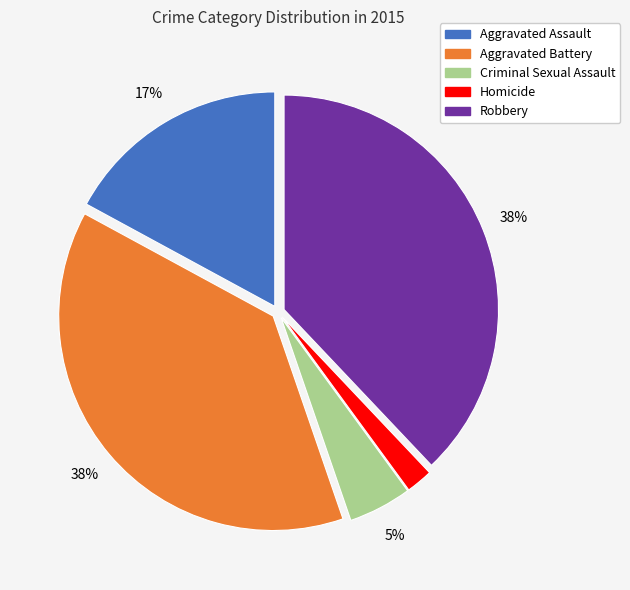

The Robbery slice represents 46% of the pie. True or false?

False